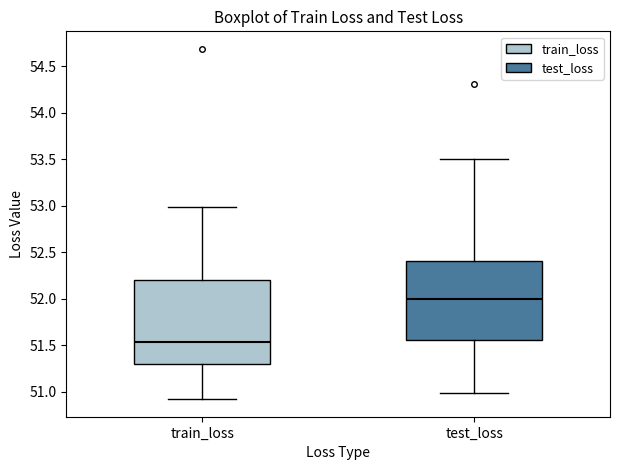

Reading left to right, transcribe this box plot: for each box, give where its median line is, the range the box spans, and where its two whiskers end, as read against the y-axis. The values are not printed on the chart, so give them approximately, as read against the axis.

train_loss: median 51.55, box 51.30 to 52.20, whiskers 50.90 to 53.00
test_loss: median 52.00, box 51.55 to 52.40, whiskers 51.00 to 53.50